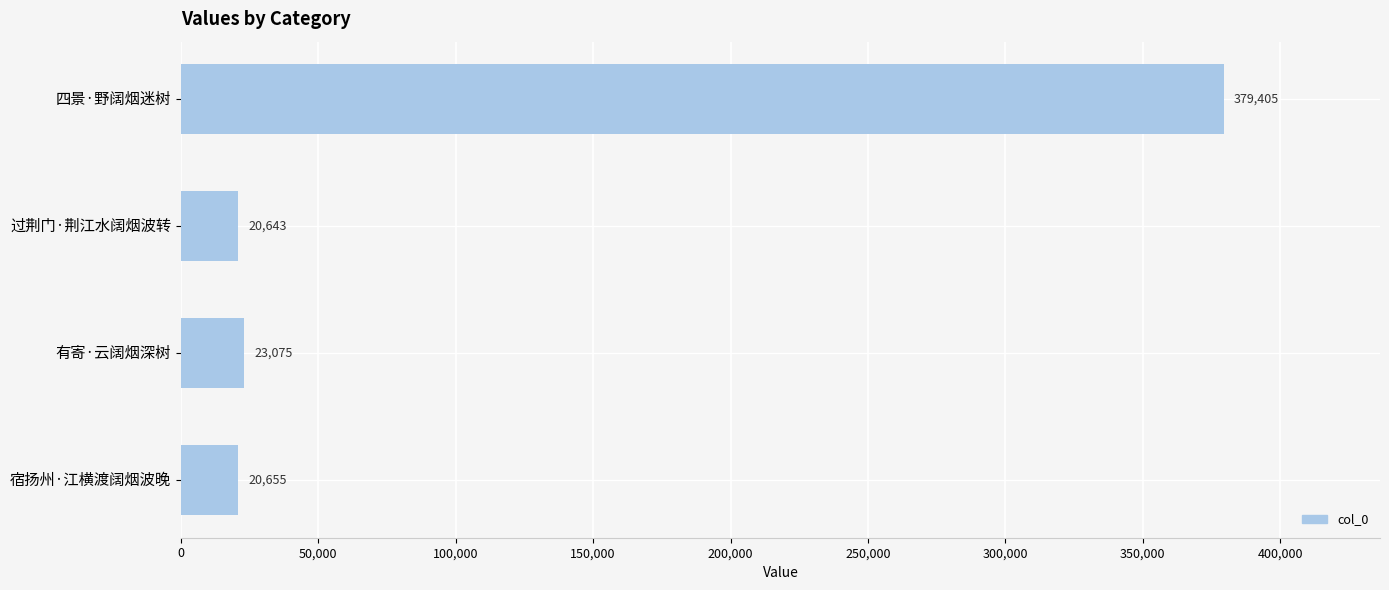

Reading bottom to top, list all the values displayed in this chart.

20655	23075	20643	379405